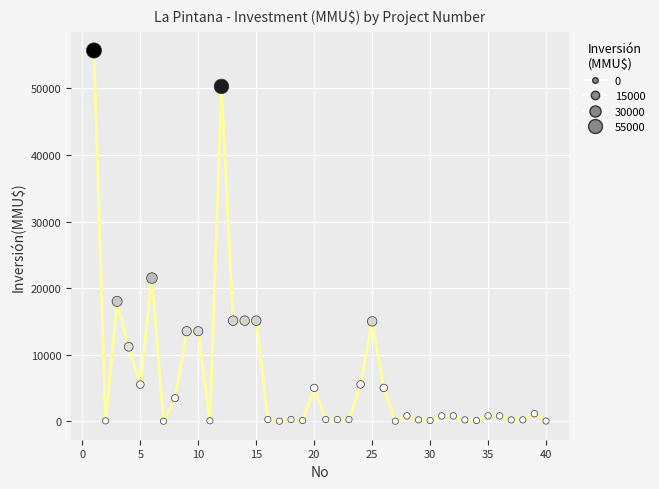

What is the range of Y values (max minus min)?

55694